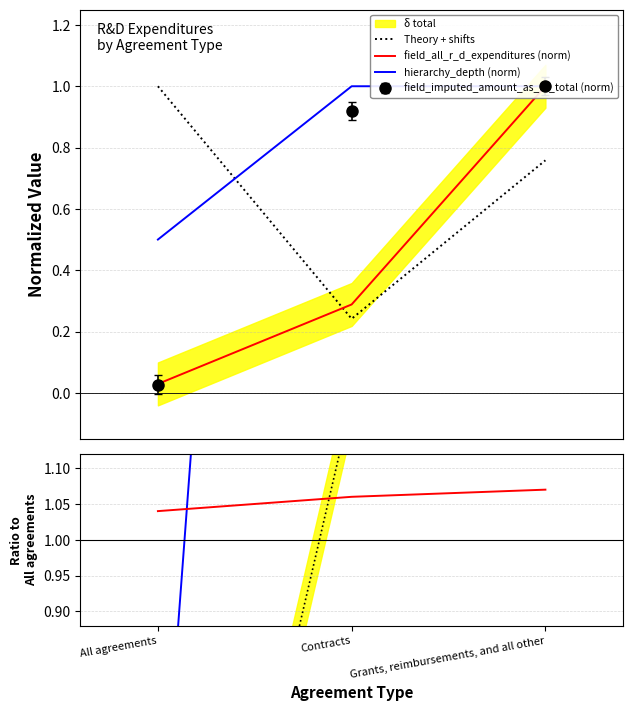

Rank the series by their maximum value, from highest to lowest.

hierarchy_depth (norm), Theory + shifts, field_all_r_d_expenditures (norm)